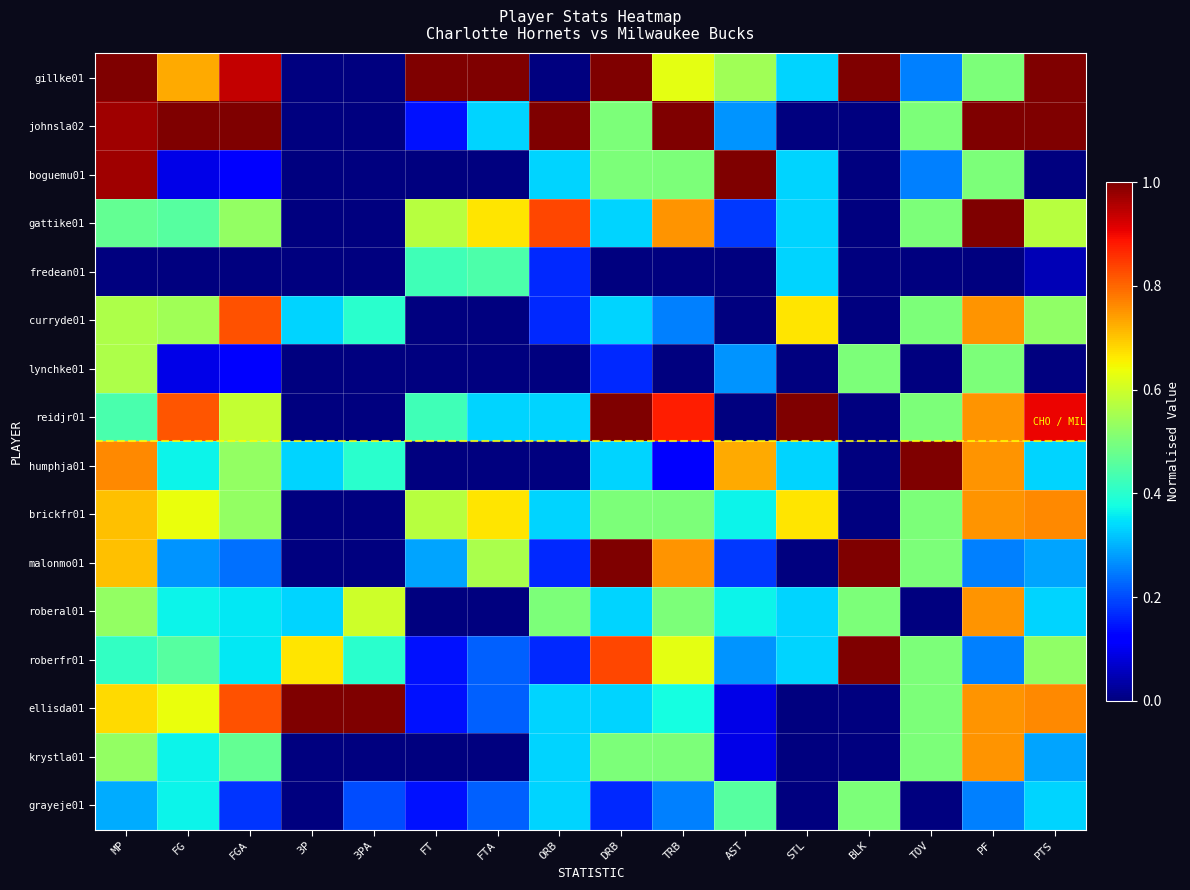

Reading left to right, transcribe all the data shown in this chart.

gillke01: MP=1.0	FG=0.7	FGA=0.9	3P=0.0	3PA=0.0	FT=1.0	FTA=1.0	ORB=0.0	DRB=1.0	TRB=0.6	AST=0.5	STL=0.3	BLK=1.0	TOV=0.2	PF=0.5	PTS=1.0
johnsla02: MP=1.0	FG=1.0	FGA=1.0	3P=0.0	3PA=0.0	FT=0.1	FTA=0.3	ORB=1.0	DRB=0.5	TRB=1.0	AST=0.3	STL=0.0	BLK=0.0	TOV=0.5	PF=1.0	PTS=1.0
boguemu01: MP=1.0	FG=0.1	FGA=0.1	3P=0.0	3PA=0.0	FT=0.0	FTA=0.0	ORB=0.3	DRB=0.5	TRB=0.5	AST=1.0	STL=0.3	BLK=0.0	TOV=0.2	PF=0.5	PTS=0.0
gattike01: MP=0.5	FG=0.5	FGA=0.5	3P=0.0	3PA=0.0	FT=0.6	FTA=0.7	ORB=0.8	DRB=0.3	TRB=0.8	AST=0.2	STL=0.3	BLK=0.0	TOV=0.5	PF=1.0	PTS=0.6
fredean01: MP=0.0	FG=0.0	FGA=0.0	3P=0.0	3PA=0.0	FT=0.4	FTA=0.4	ORB=0.2	DRB=0.0	TRB=0.0	AST=0.0	STL=0.3	BLK=0.0	TOV=0.0	PF=0.0	PTS=0.0
curryde01: MP=0.6	FG=0.5	FGA=0.8	3P=0.3	3PA=0.4	FT=0.0	FTA=0.0	ORB=0.2	DRB=0.3	TRB=0.2	AST=0.0	STL=0.7	BLK=0.0	TOV=0.5	PF=0.8	PTS=0.5
lynchke01: MP=0.6	FG=0.1	FGA=0.1	3P=0.0	3PA=0.0	FT=0.0	FTA=0.0	ORB=0.0	DRB=0.2	TRB=0.0	AST=0.3	STL=0.0	BLK=0.5	TOV=0.0	PF=0.5	PTS=0.0
reidjr01: MP=0.4	FG=0.8	FGA=0.6	3P=0.0	3PA=0.0	FT=0.4	FTA=0.3	ORB=0.3	DRB=1.0	TRB=0.9	AST=0.0	STL=1.0	BLK=0.0	TOV=0.5	PF=0.8	PTS=0.9
humphja01: MP=0.8	FG=0.4	FGA=0.5	3P=0.3	3PA=0.4	FT=0.0	FTA=0.0	ORB=0.0	DRB=0.3	TRB=0.1	AST=0.7	STL=0.3	BLK=0.0	TOV=1.0	PF=0.8	PTS=0.3
brickfr01: MP=0.7	FG=0.6	FGA=0.5	3P=0.0	3PA=0.0	FT=0.6	FTA=0.7	ORB=0.3	DRB=0.5	TRB=0.5	AST=0.4	STL=0.7	BLK=0.0	TOV=0.5	PF=0.8	PTS=0.8
malonmo01: MP=0.7	FG=0.3	FGA=0.2	3P=0.0	3PA=0.0	FT=0.3	FTA=0.6	ORB=0.2	DRB=1.0	TRB=0.8	AST=0.2	STL=0.0	BLK=1.0	TOV=0.5	PF=0.2	PTS=0.3
roberal01: MP=0.5	FG=0.4	FGA=0.4	3P=0.3	3PA=0.6	FT=0.0	FTA=0.0	ORB=0.5	DRB=0.3	TRB=0.5	AST=0.4	STL=0.3	BLK=0.5	TOV=0.0	PF=0.8	PTS=0.3
roberfr01: MP=0.4	FG=0.5	FGA=0.4	3P=0.7	3PA=0.4	FT=0.1	FTA=0.2	ORB=0.2	DRB=0.8	TRB=0.6	AST=0.3	STL=0.3	BLK=1.0	TOV=0.5	PF=0.2	PTS=0.5
ellisda01: MP=0.7	FG=0.6	FGA=0.8	3P=1.0	3PA=1.0	FT=0.1	FTA=0.2	ORB=0.3	DRB=0.3	TRB=0.4	AST=0.1	STL=0.0	BLK=0.0	TOV=0.5	PF=0.8	PTS=0.8
krystla01: MP=0.5	FG=0.4	FGA=0.5	3P=0.0	3PA=0.0	FT=0.0	FTA=0.0	ORB=0.3	DRB=0.5	TRB=0.5	AST=0.1	STL=0.0	BLK=0.0	TOV=0.5	PF=0.8	PTS=0.3
grayeje01: MP=0.3	FG=0.4	FGA=0.2	3P=0.0	3PA=0.2	FT=0.1	FTA=0.2	ORB=0.3	DRB=0.2	TRB=0.2	AST=0.5	STL=0.0	BLK=0.5	TOV=0.0	PF=0.2	PTS=0.3